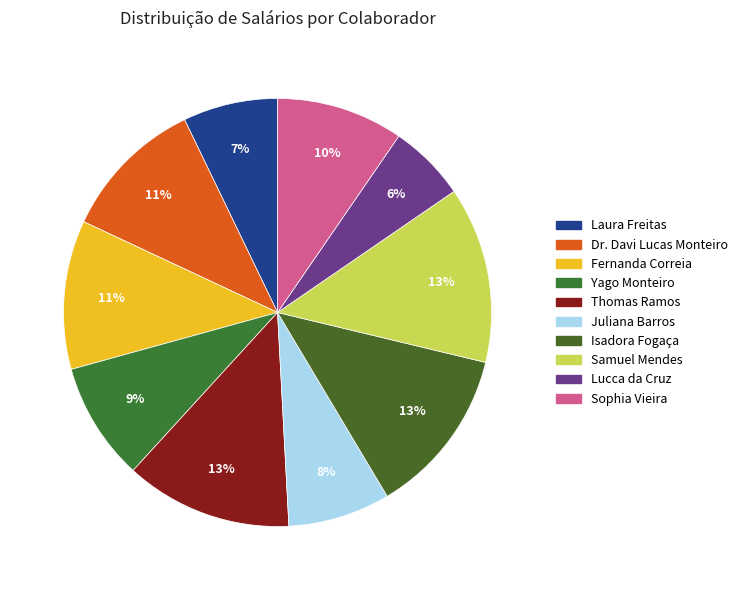

The Yago Monteiro slice represents 9% of the pie. True or false?

True